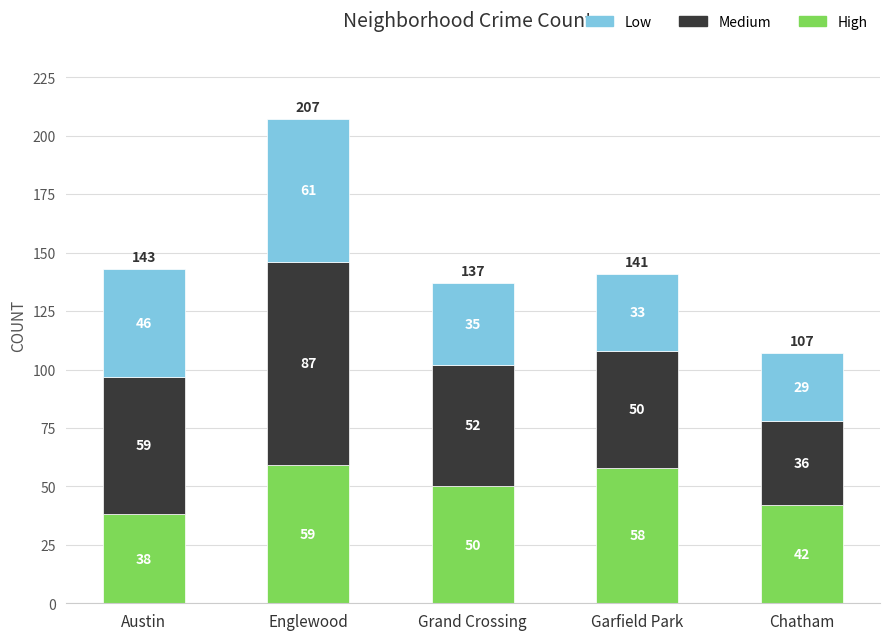

The High series shows 59 at Englewood. True or false?

True